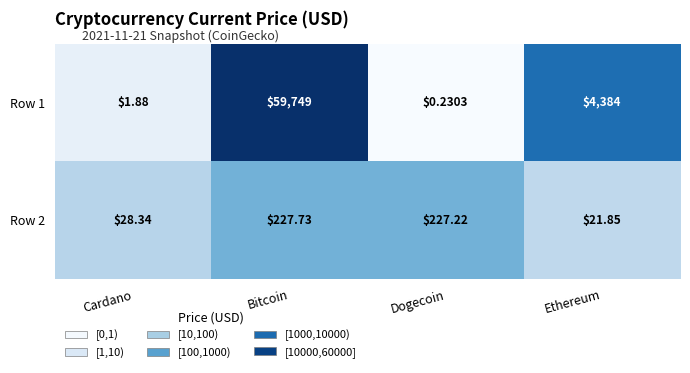

Which label corresponds to the largest value in the chart?

Bitcoin